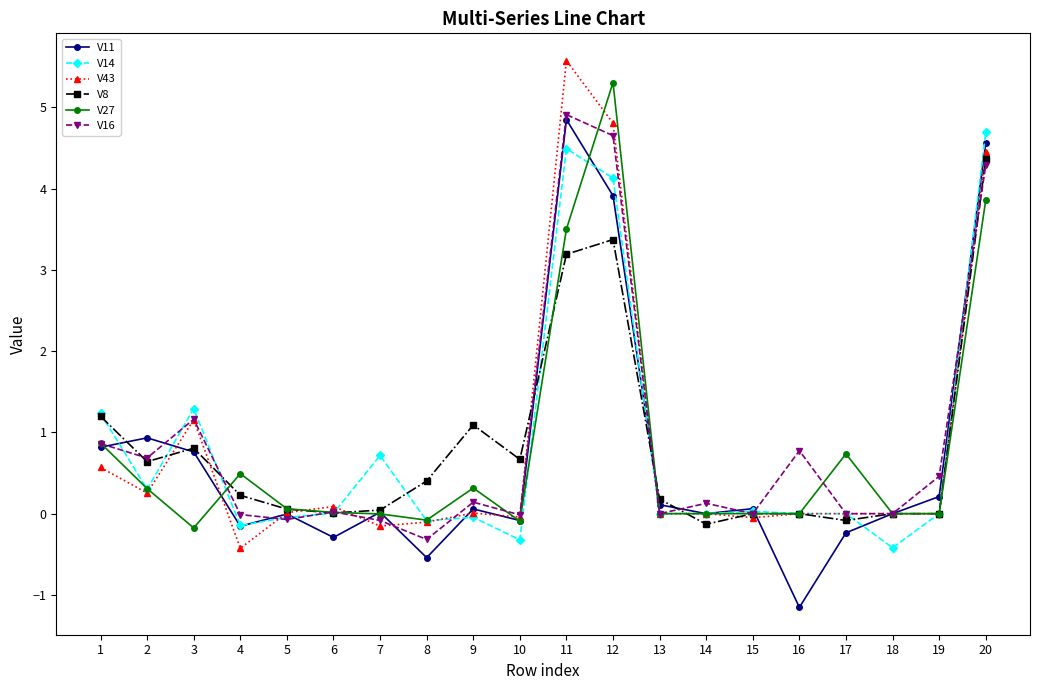

Is it true that V8 equals 7.7 at 20?

False